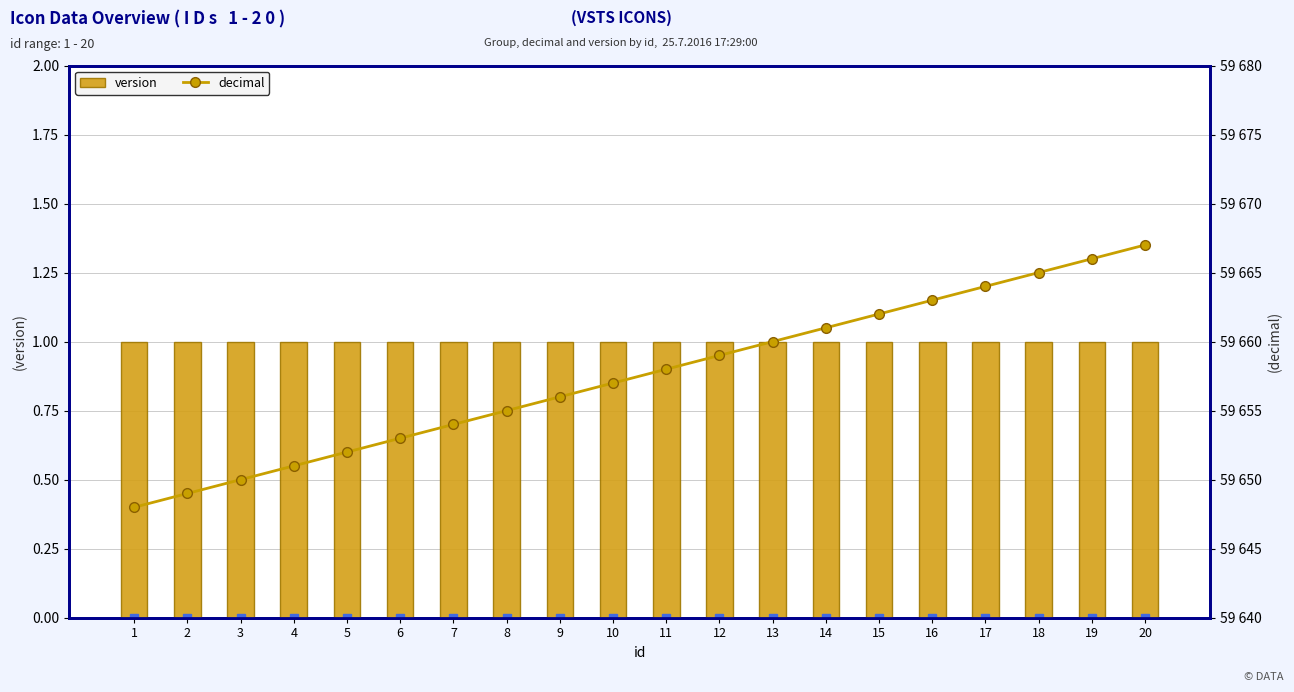

At which label does version reach its peak?

1